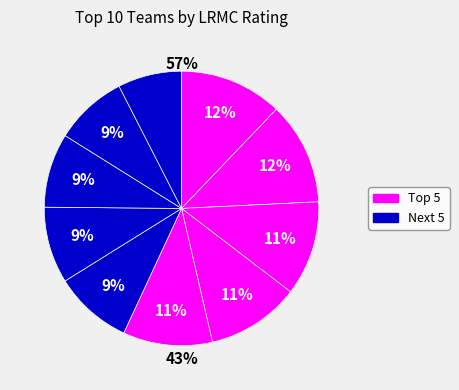

Count the number of slices in the pie.

10